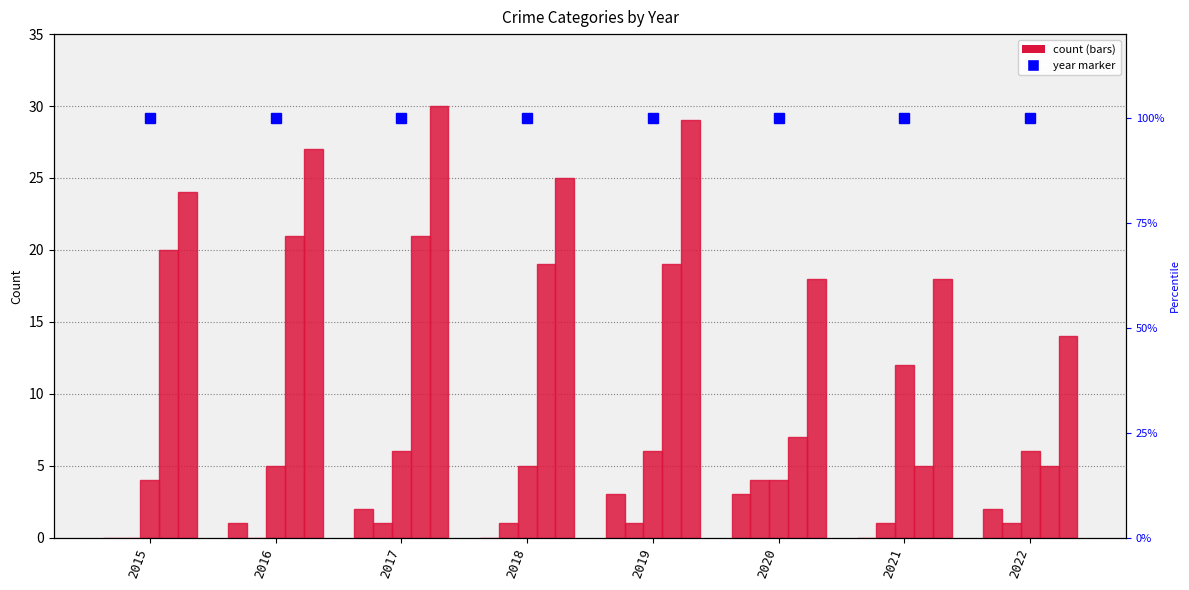

Is it true that Theft equals 32 at 2017?

False